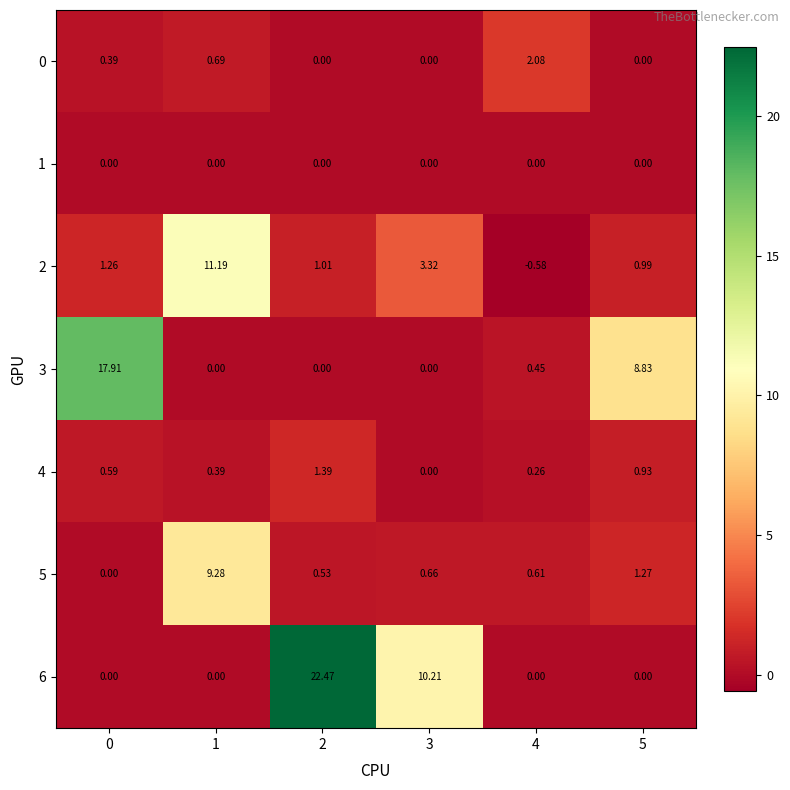

Which series has the largest total across all categories?

6